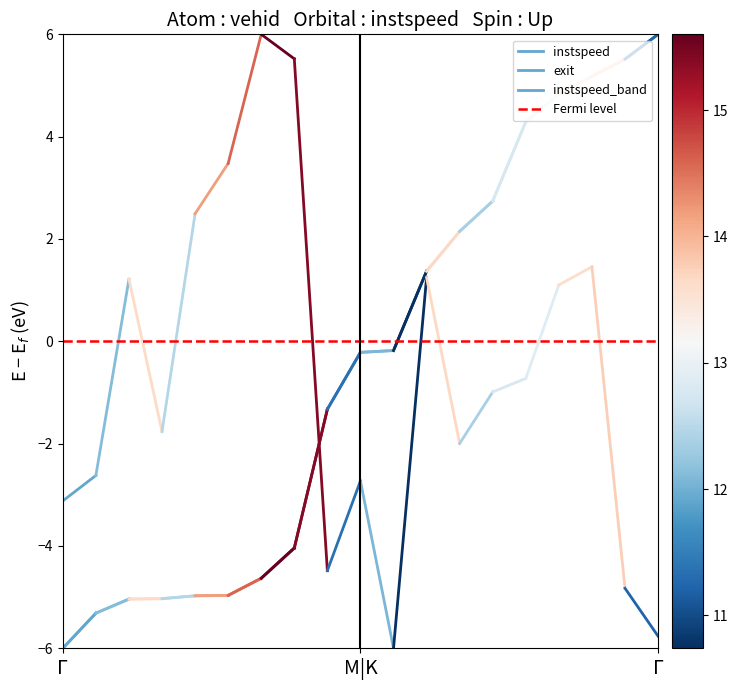

At which label does exit reach its minimum?

Γ